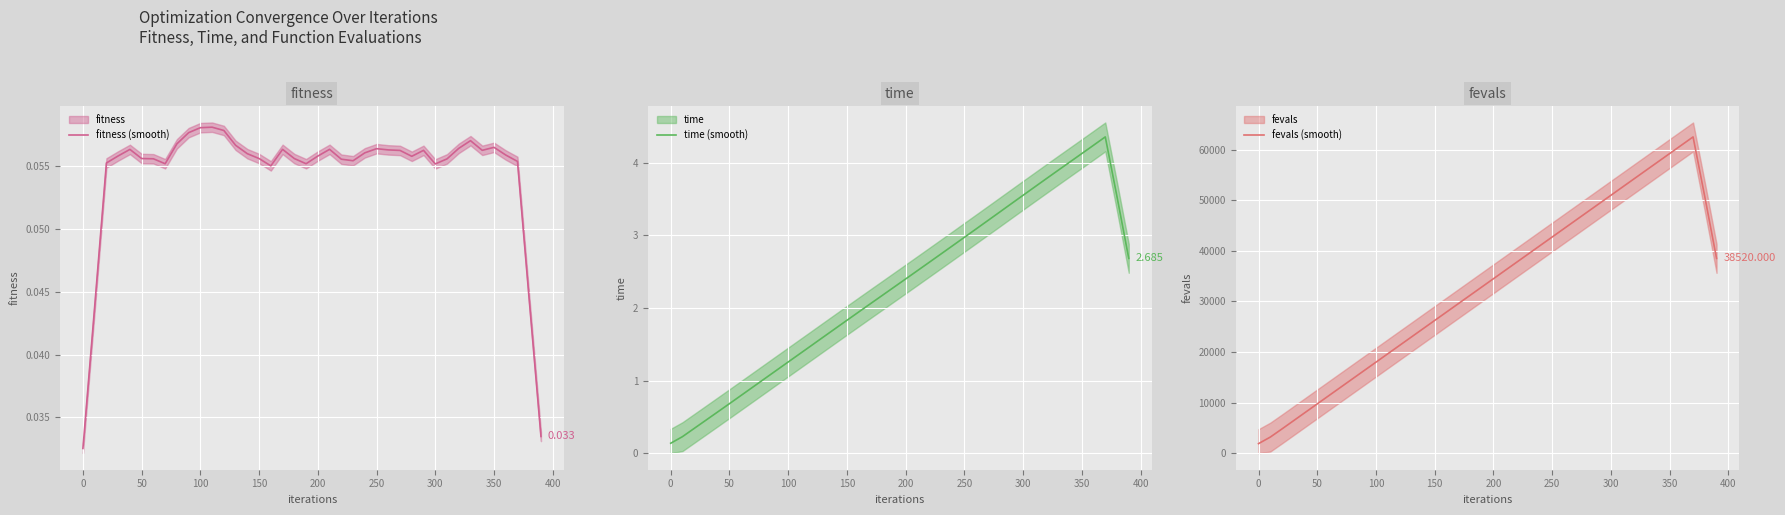

How many data points does each series have?

40